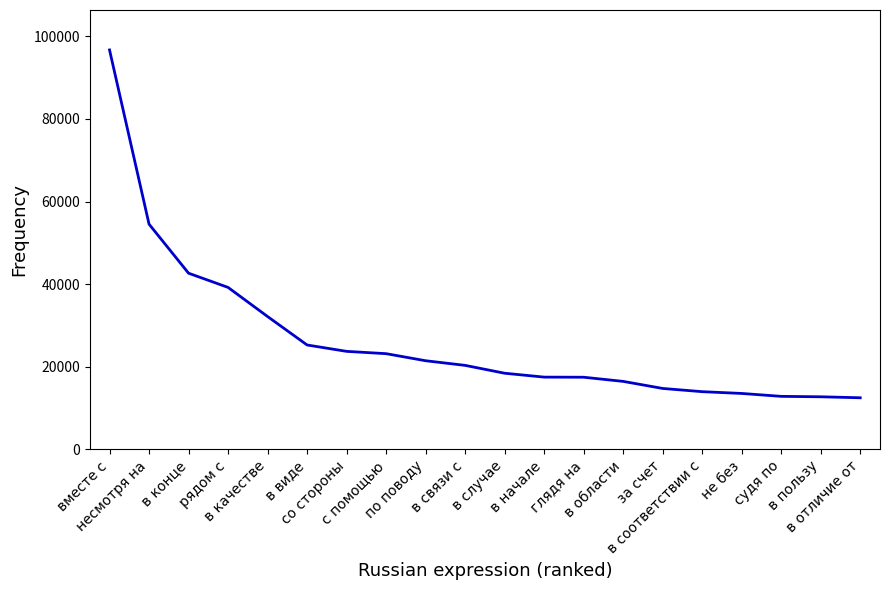

Between в отличие от and рядом с, which is larger?

рядом с